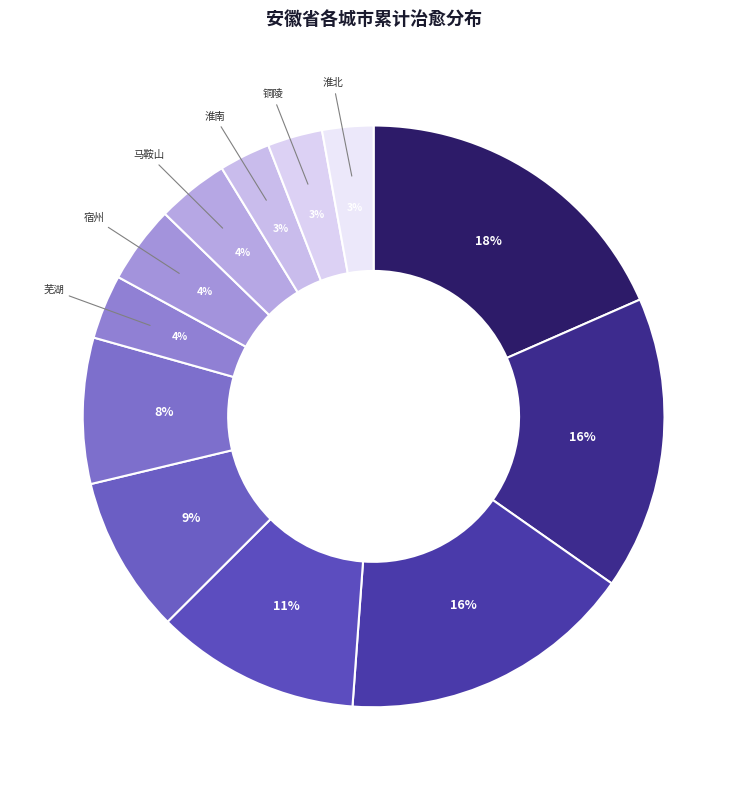

To the nearest percent, what percentage of the pie is 安庆?

9%